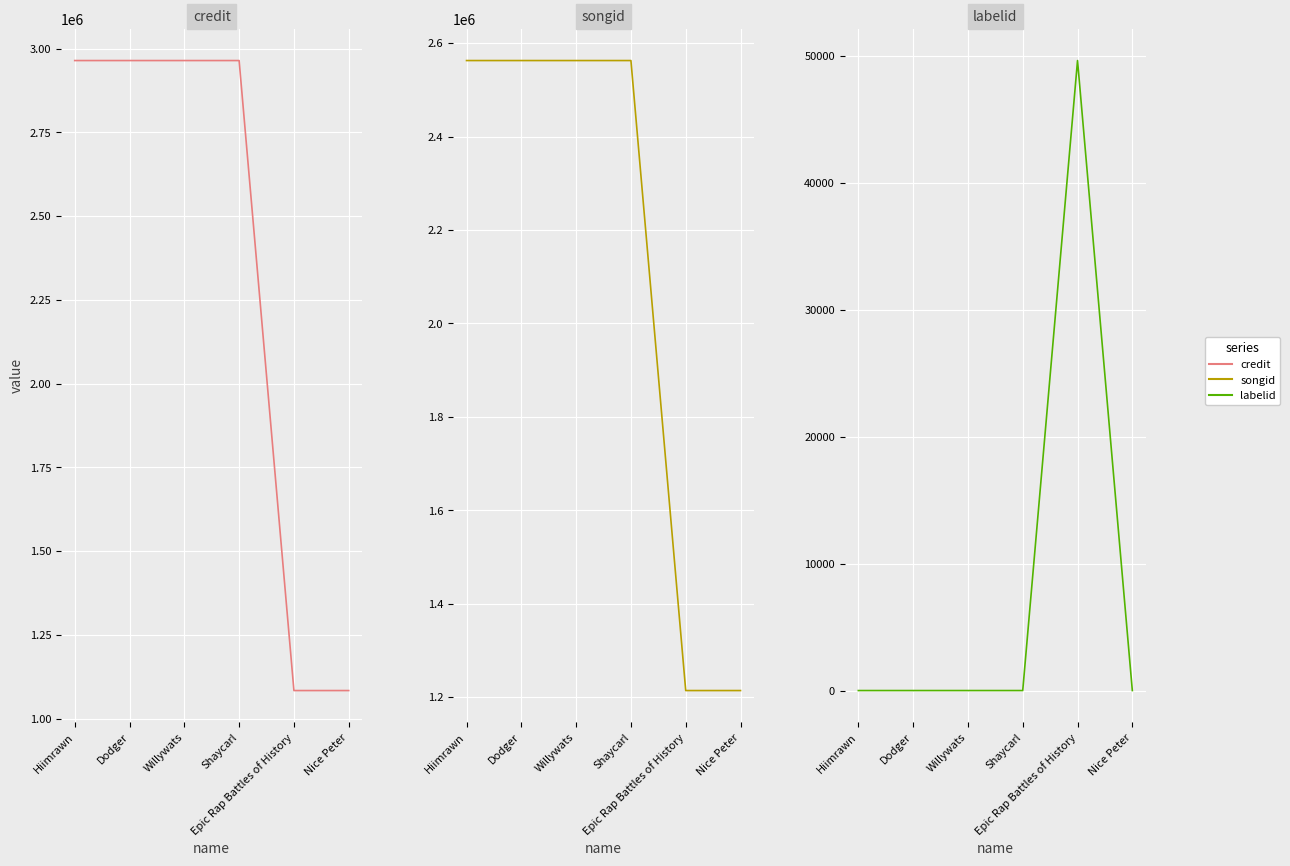

Reading left to right, transcribe all the data shown in this chart.

credit: 2964545	2964545	2964545	2964545	1083475	1083475
songid: 2562873	2562873	2562873	2562873	1214082	1214082
labelid: -1	-1	-1	-1	49647	-1